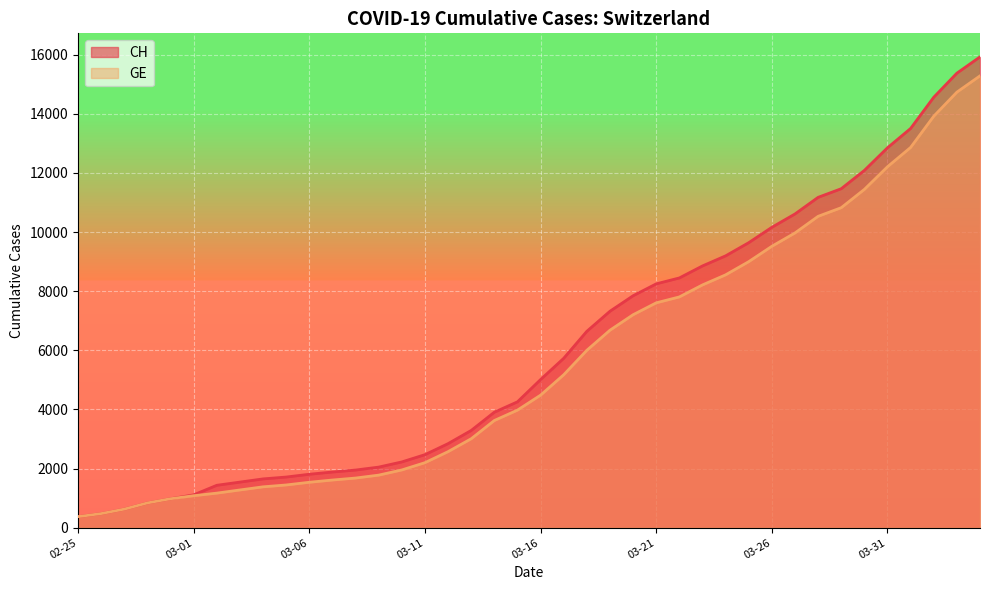

True or false: GE and CH cross at least once.

False